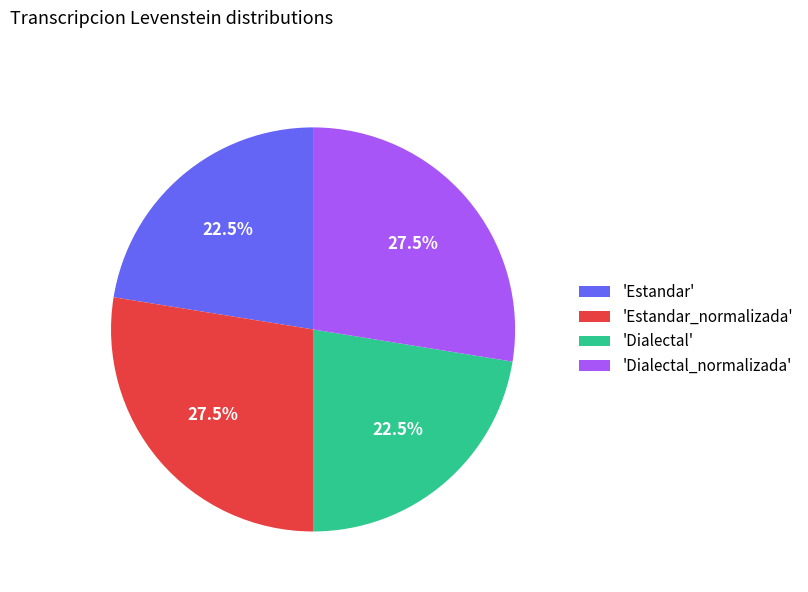

Does 'Estandar' represent more than half of the total?

No